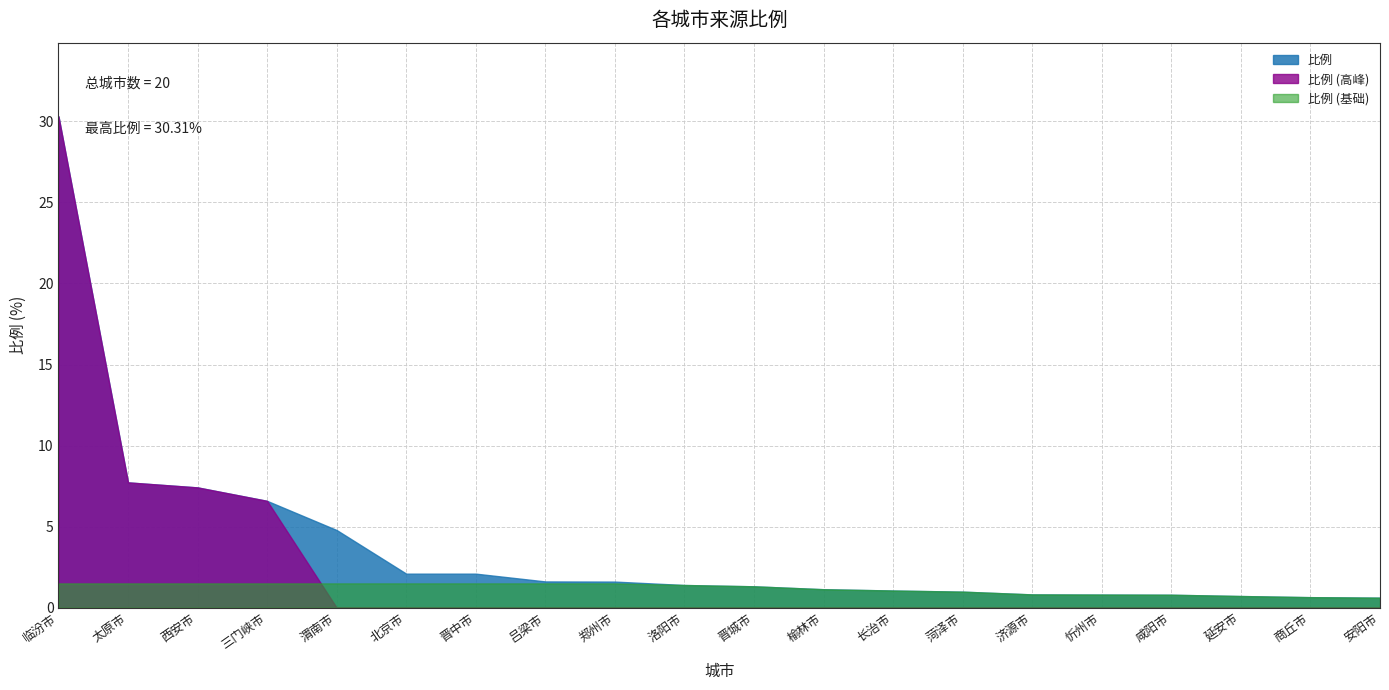

What is the smallest value displayed?

0.0